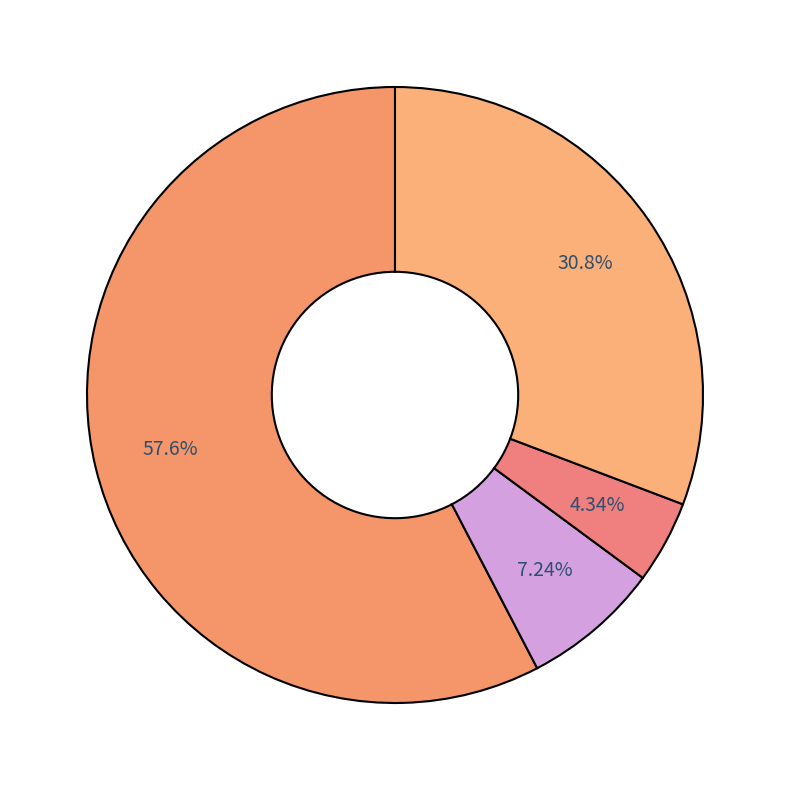

Is there a majority slice in this chart?

Yes